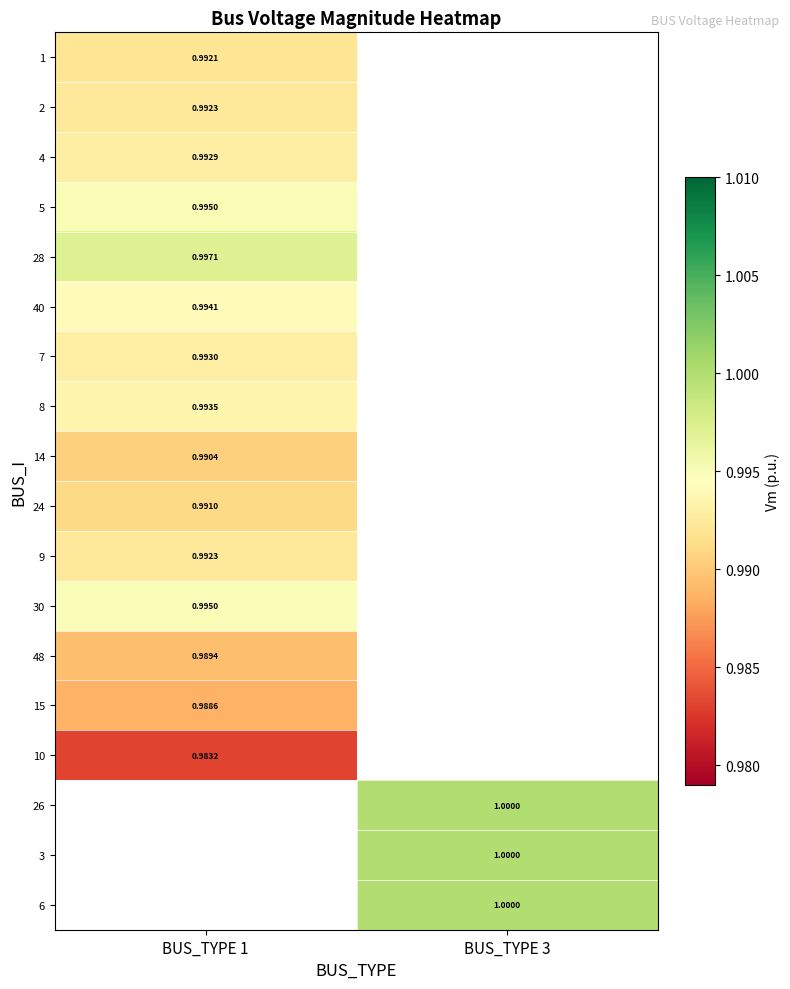

How many series are shown in this chart?

18